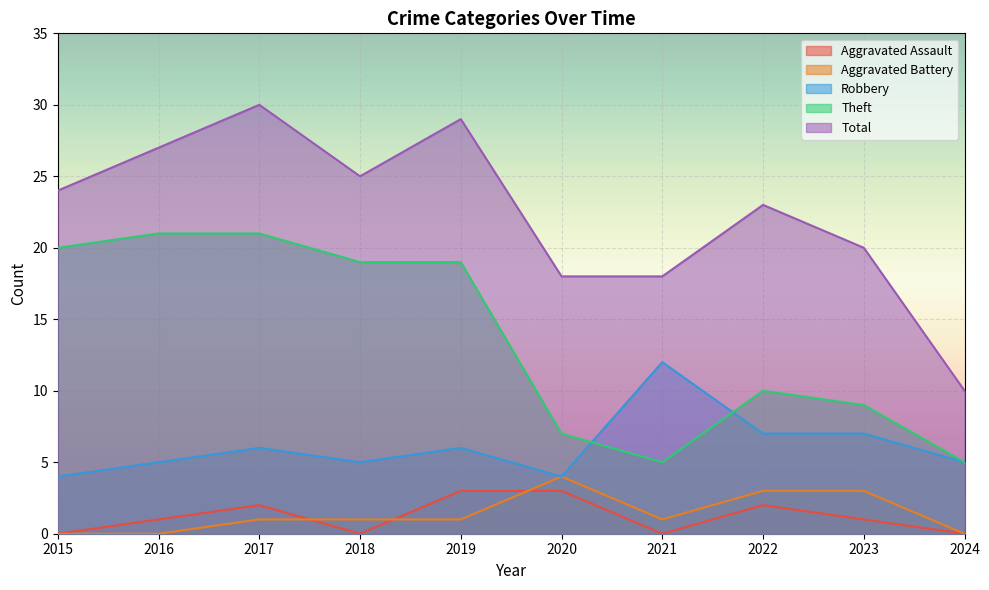

Which series has the largest range (max minus min)?

Total